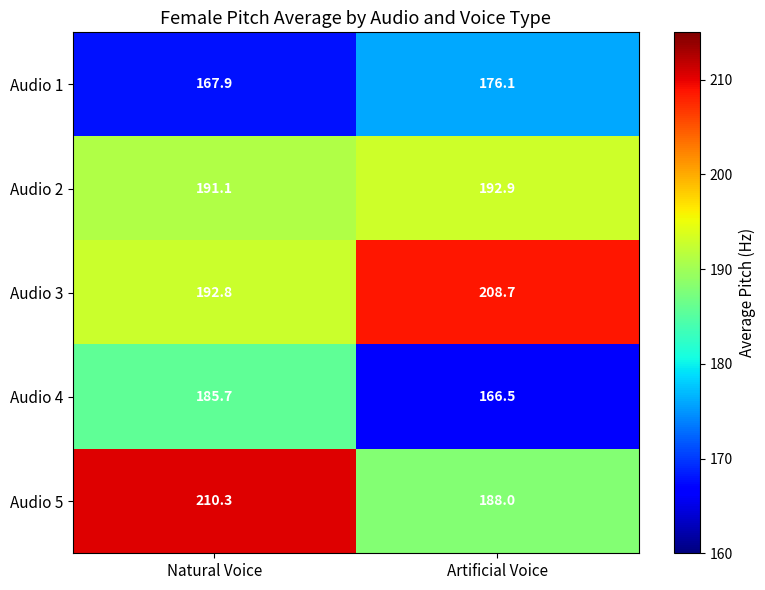

How many series are shown in this chart?

5